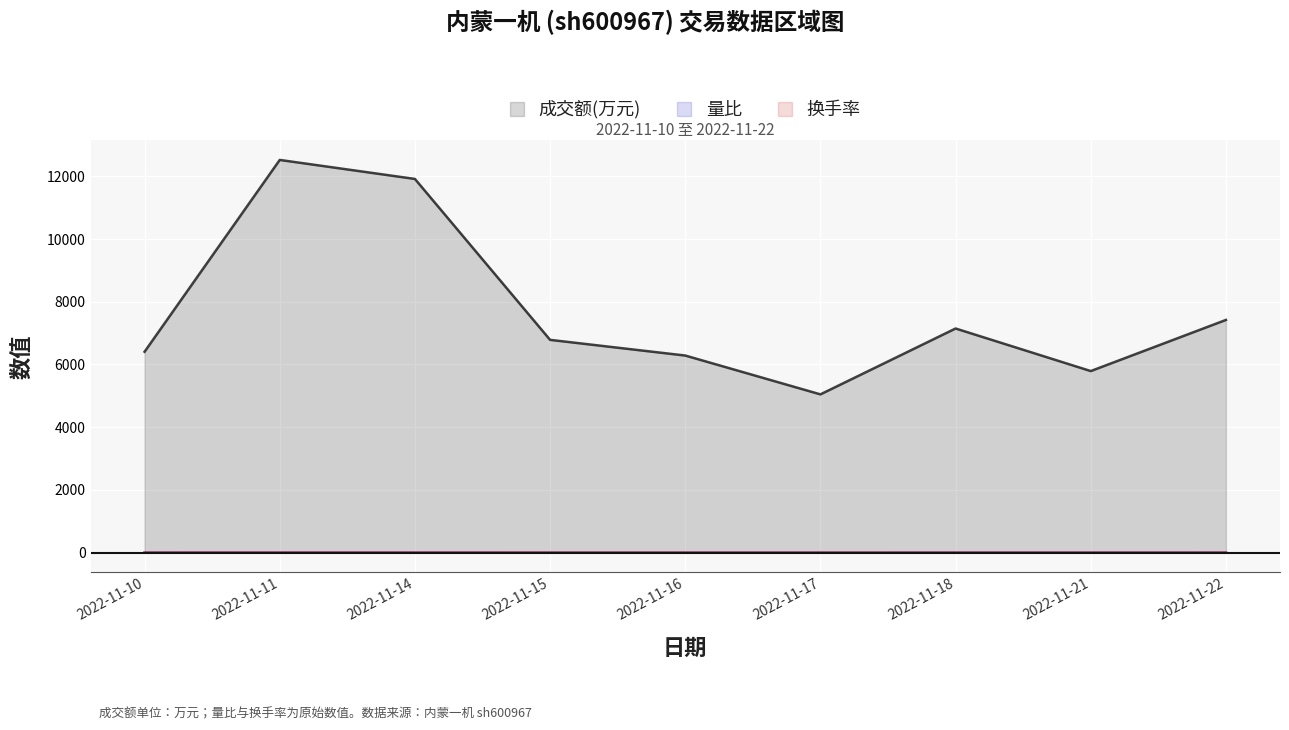

What is the sum of the 换手率 values at 2022-11-15 and 2022-11-16?

0.9